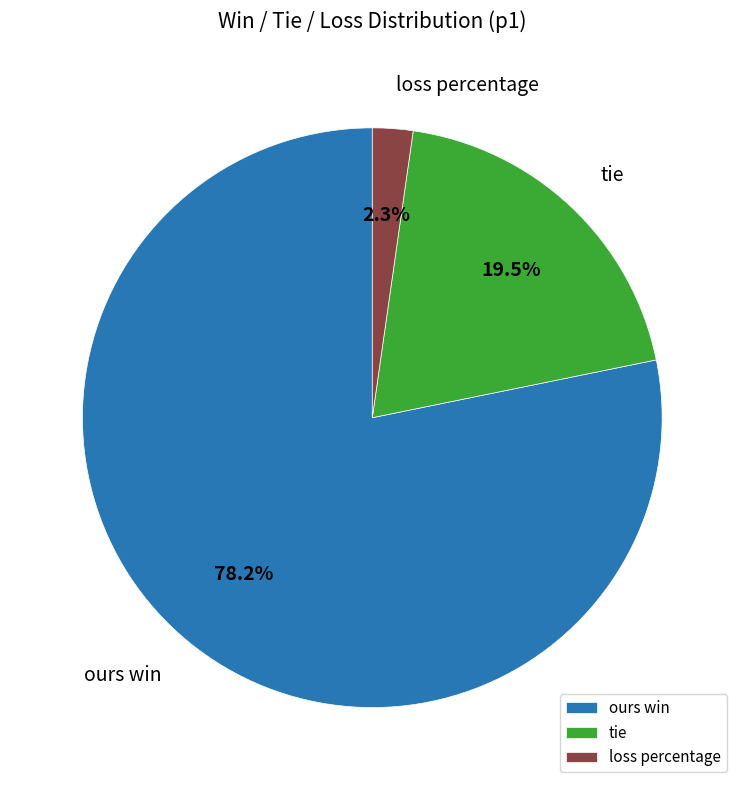

Between tie and ours win, which is larger?

ours win